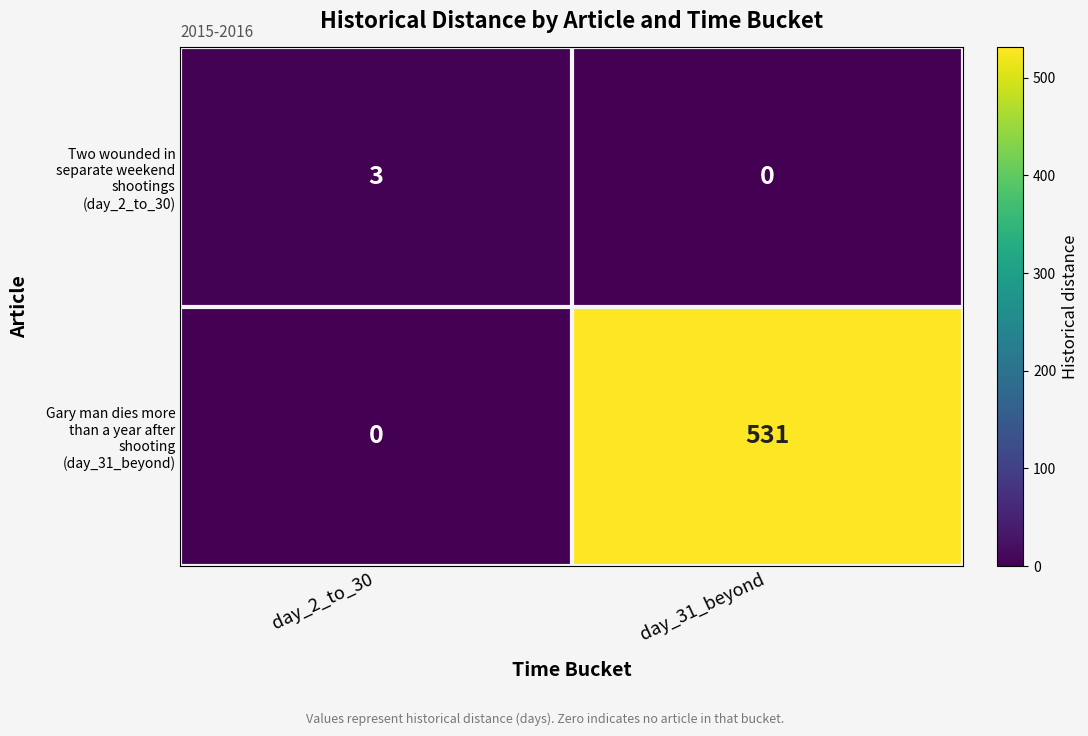

Which category has the highest value across all series?

day_31_beyond